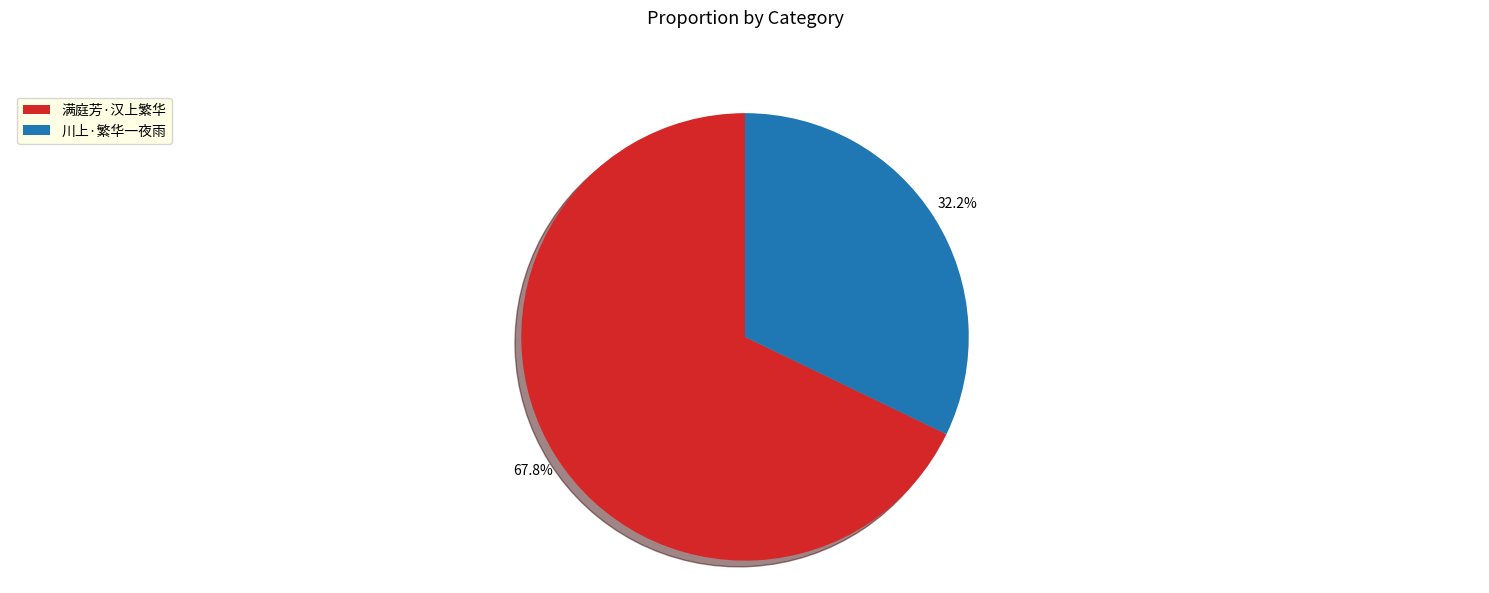

What percentage is NOT represented by 满庭芳·汉上繁华?

32.2%